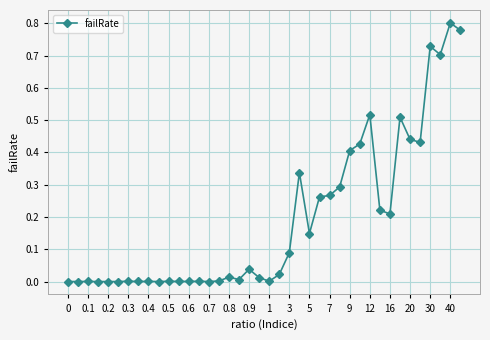

What is the sum of all values?

7.7